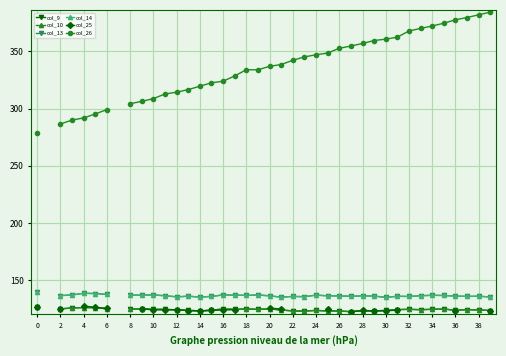

Rank the series by their average value, from highest to lowest.

col_9, col_10, col_13, col_14, col_25, col_26